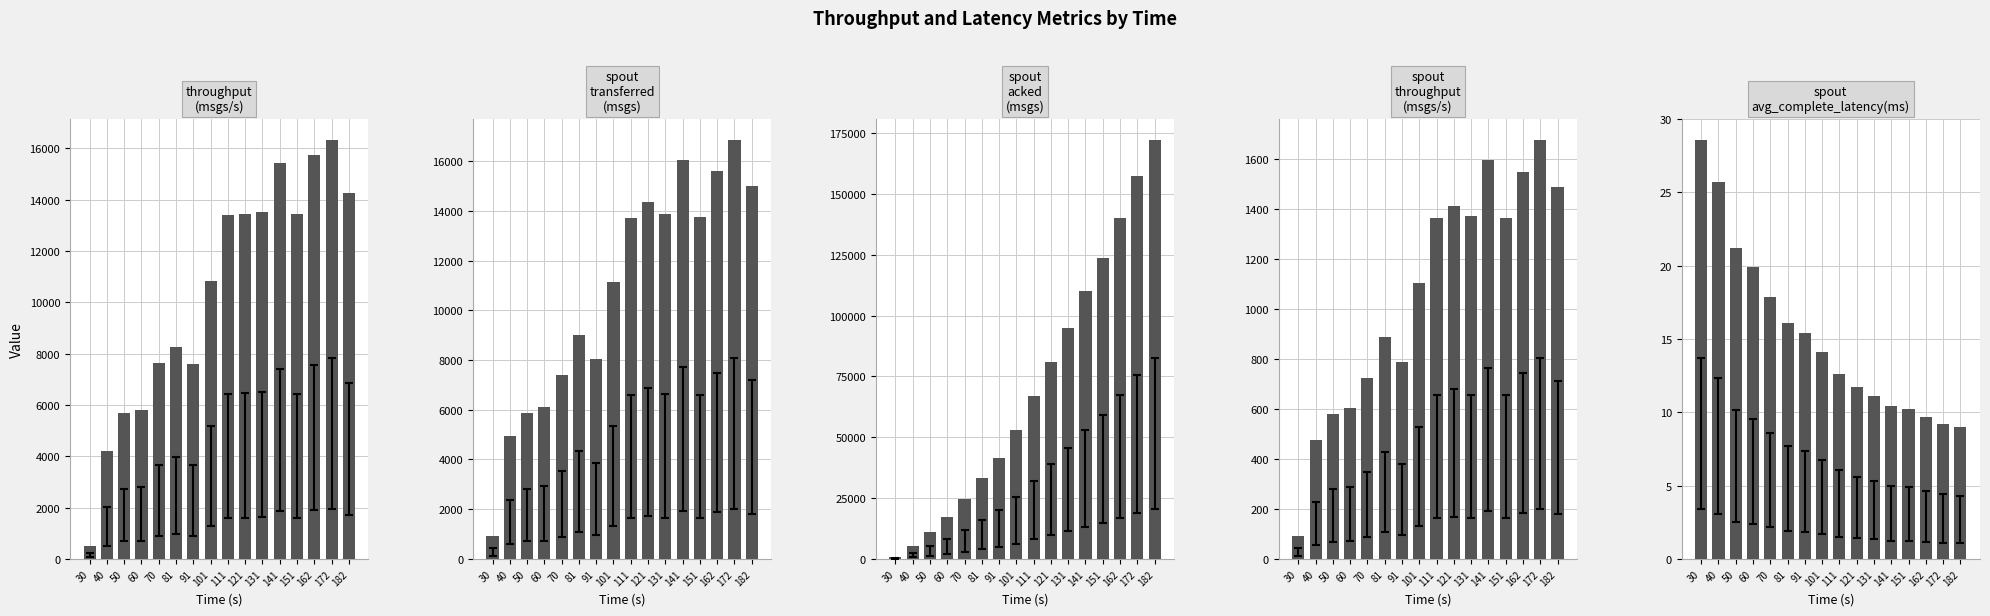

Which series has the widest spread of values?

spout_acked (messages)